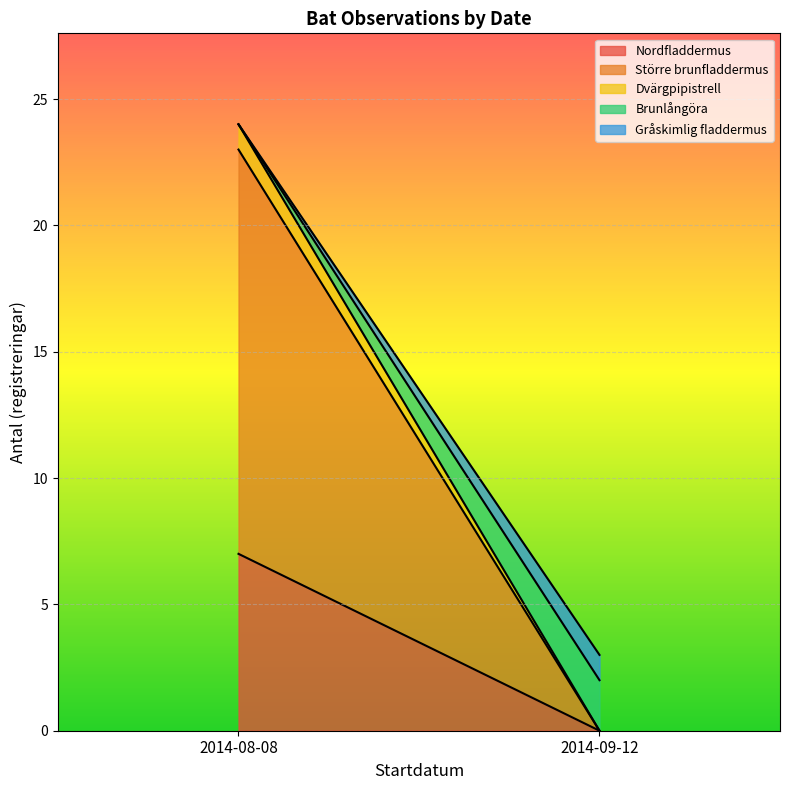

True or false: the data shows 2 at 2014-09-12.

False